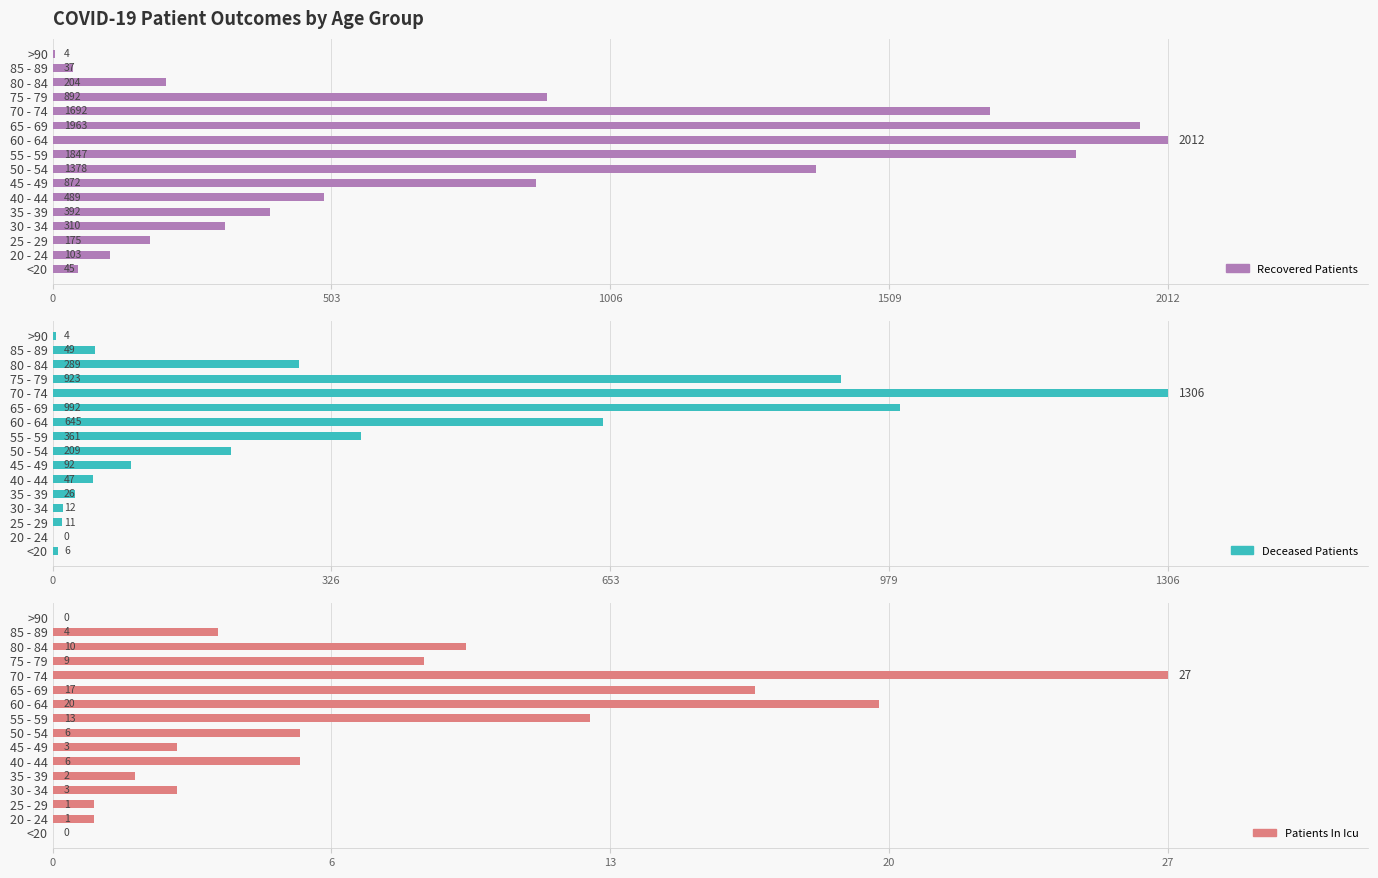

Which series has the largest range (max minus min)?

recovered_patients